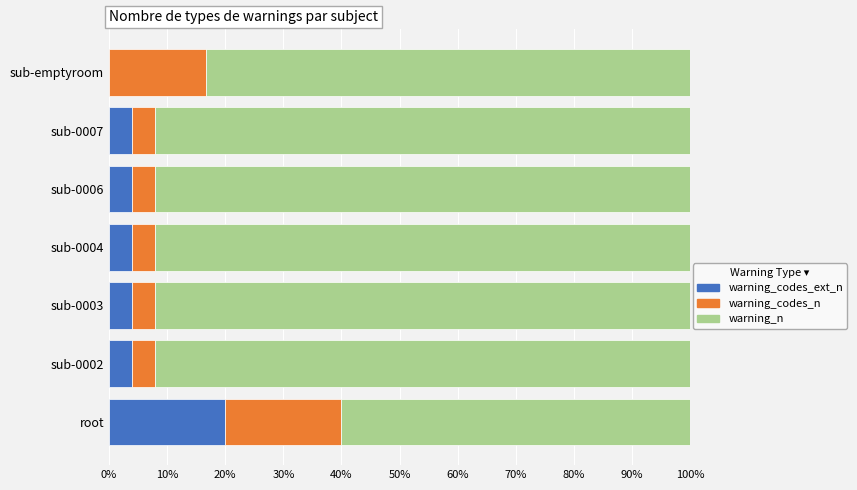

The warning_codes_ext_n series shows 20.0 at root. True or false?

True